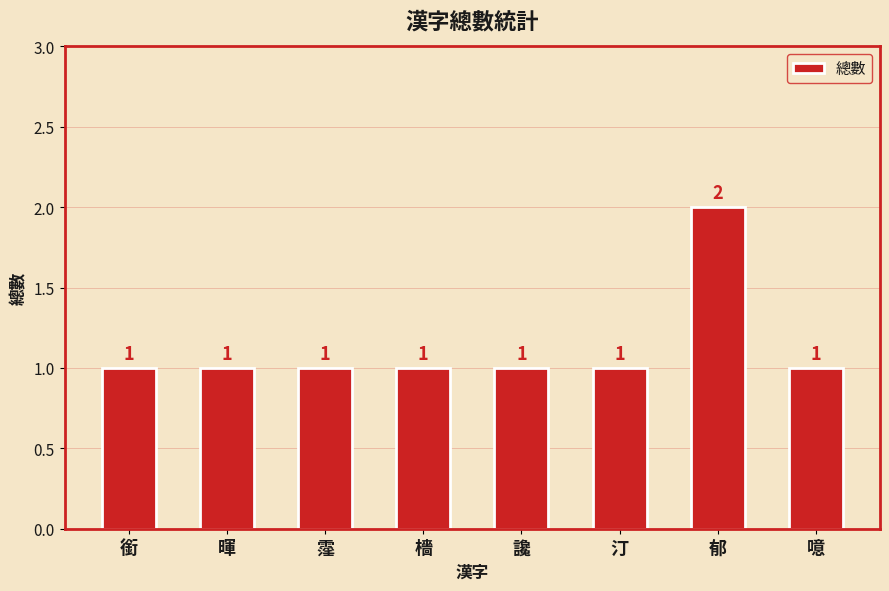

The value at 檣 is 1. True or false?

True